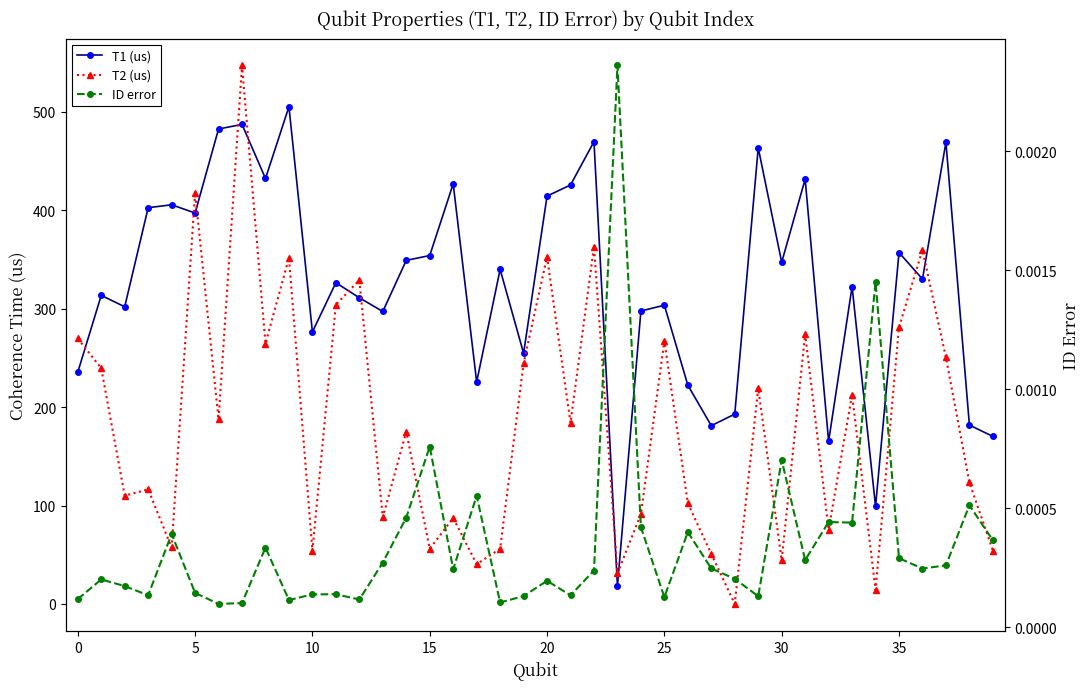

How many series are shown in this chart?

3